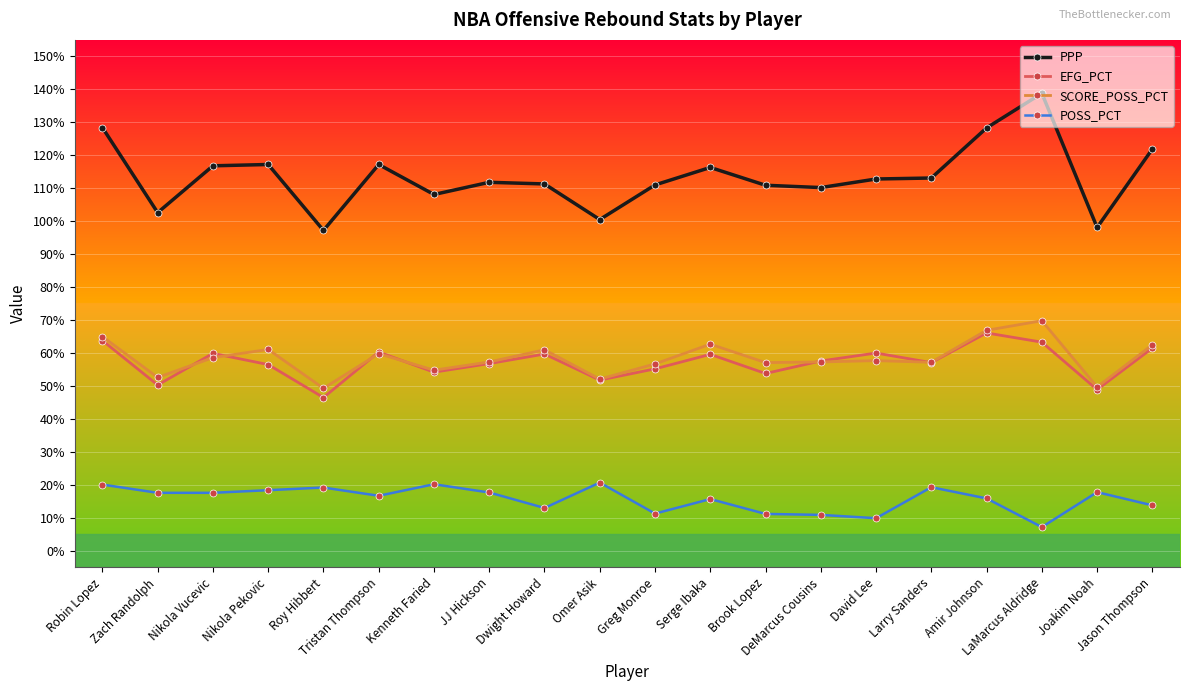

At which category does EFG_PCT reach its first local valley?

Zach Randolph